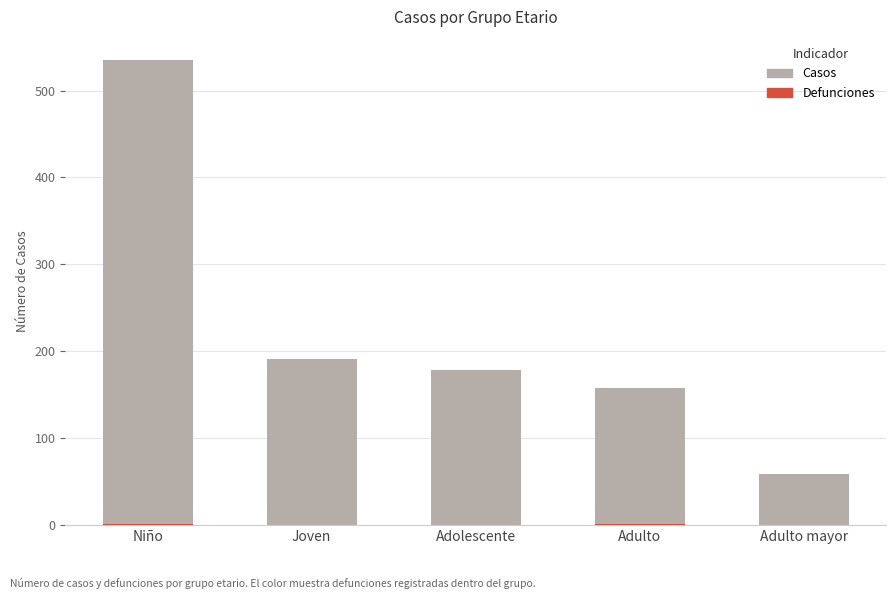

What position from the right is Joven?

4